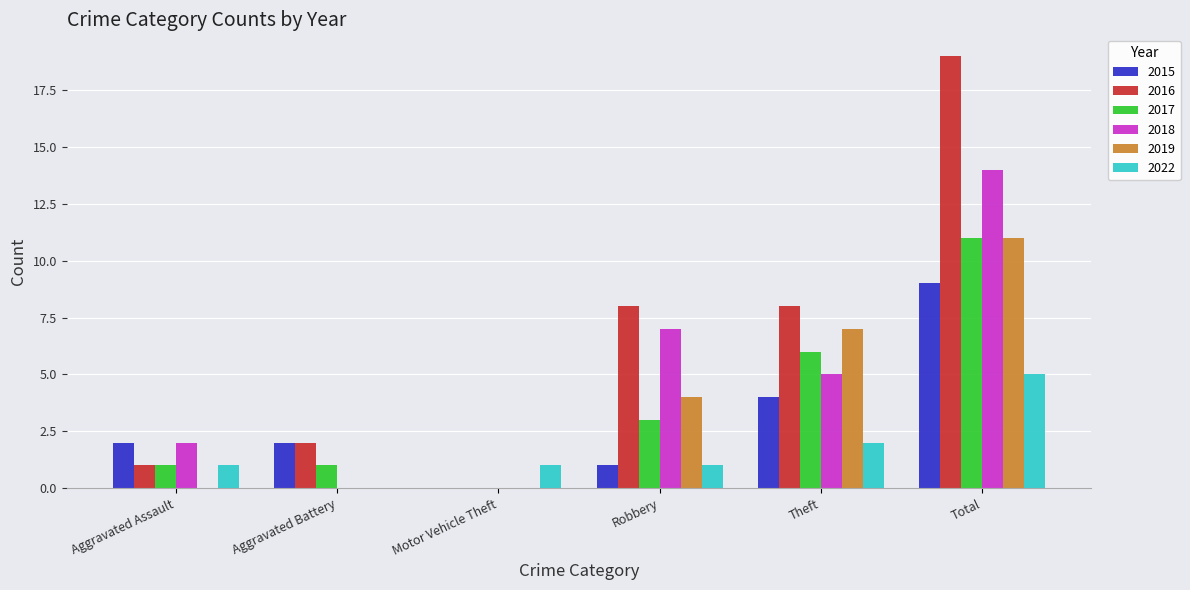

How many categories are shown in the chart?

6